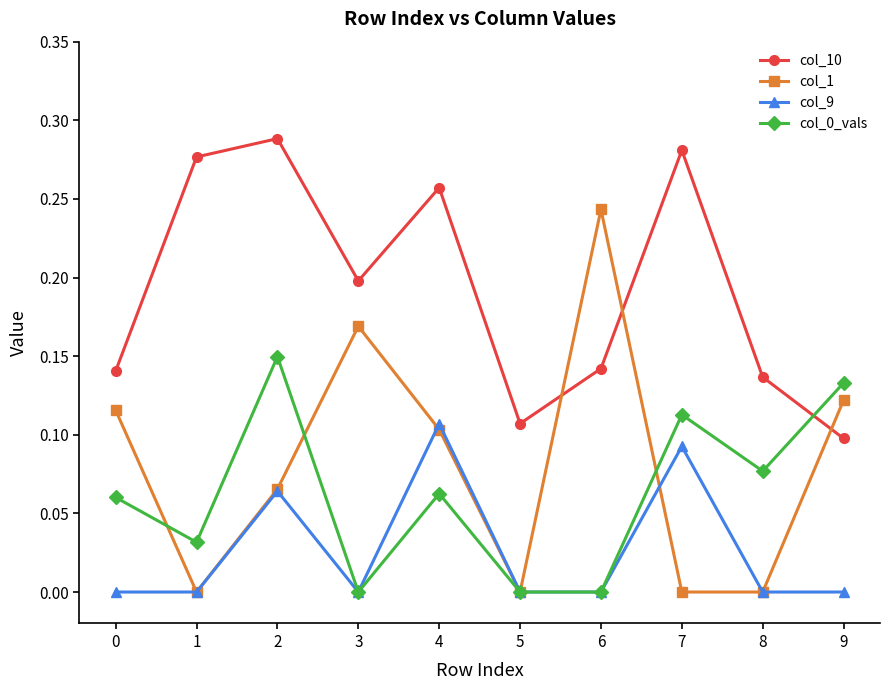

How many col_1 values are between 0 and 1?

10